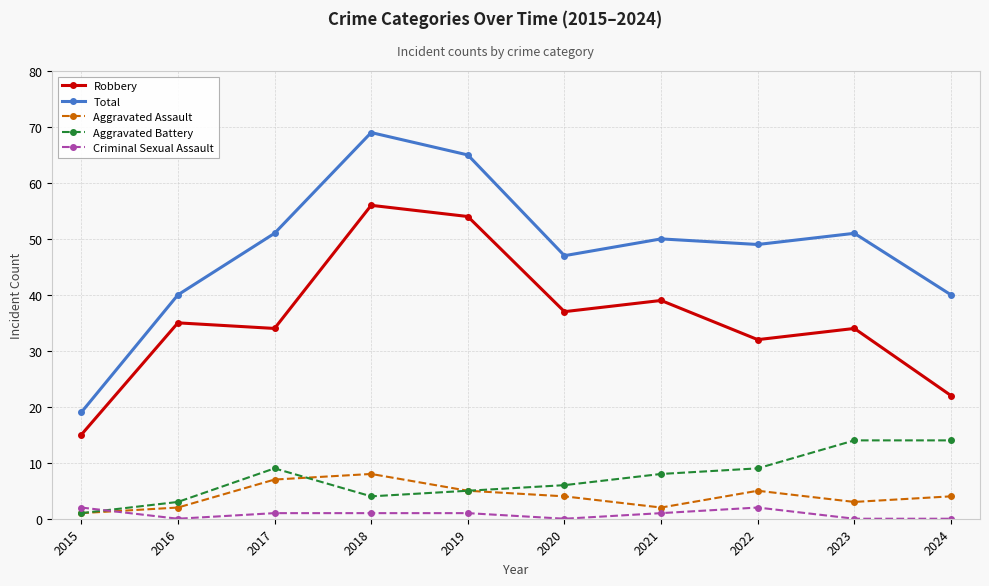

Between 2023 and 2024, which series saw the biggest shift?

Robbery